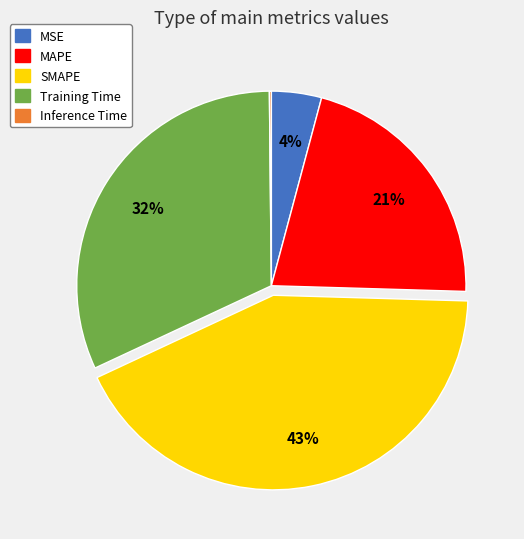

To the nearest percent, what portion does Training Time represent?

32%